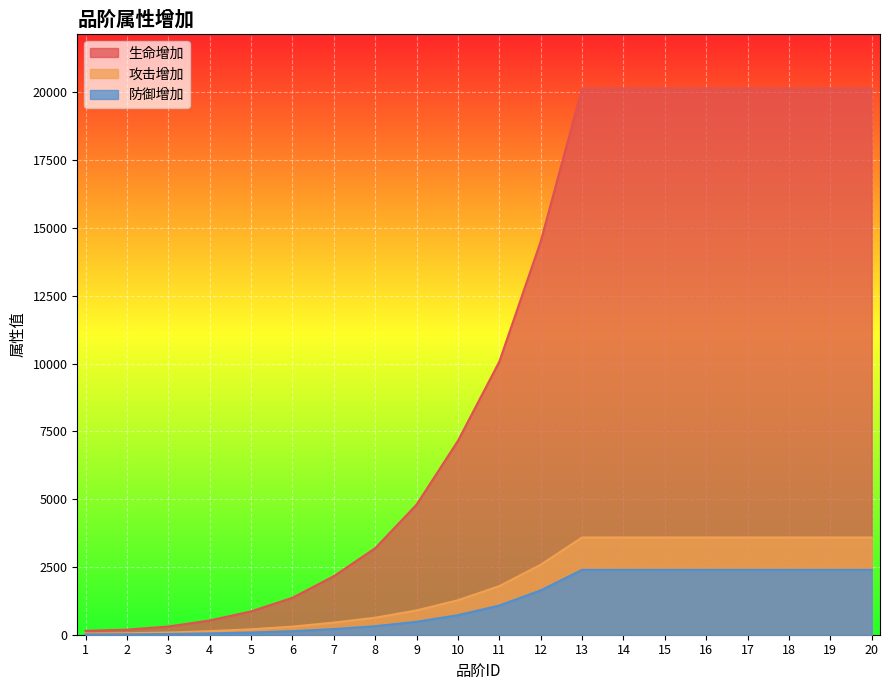

What is the approximate value of 攻击增加 at 3, to the nearest 50?

100